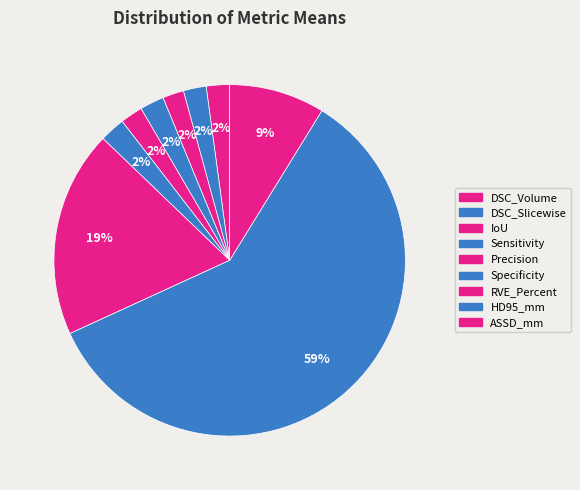

Rank the categories by value from highest to lowest.

HD95_mm, RVE_Percent, ASSD_mm, Specificity, Sensitivity, DSC_Volume, DSC_Slicewise, Precision, IoU